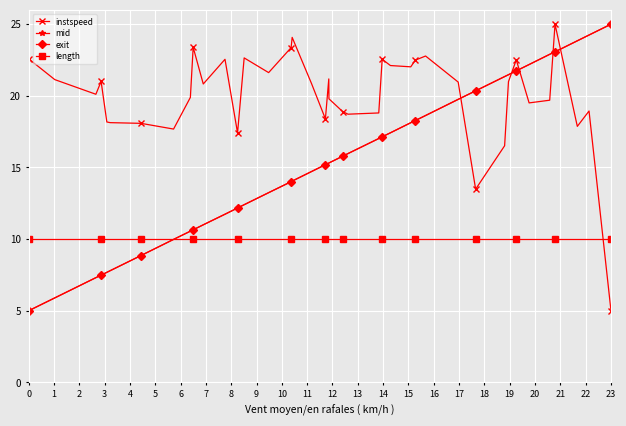

What is the value of the exit point at the 27th from the left?

18.1